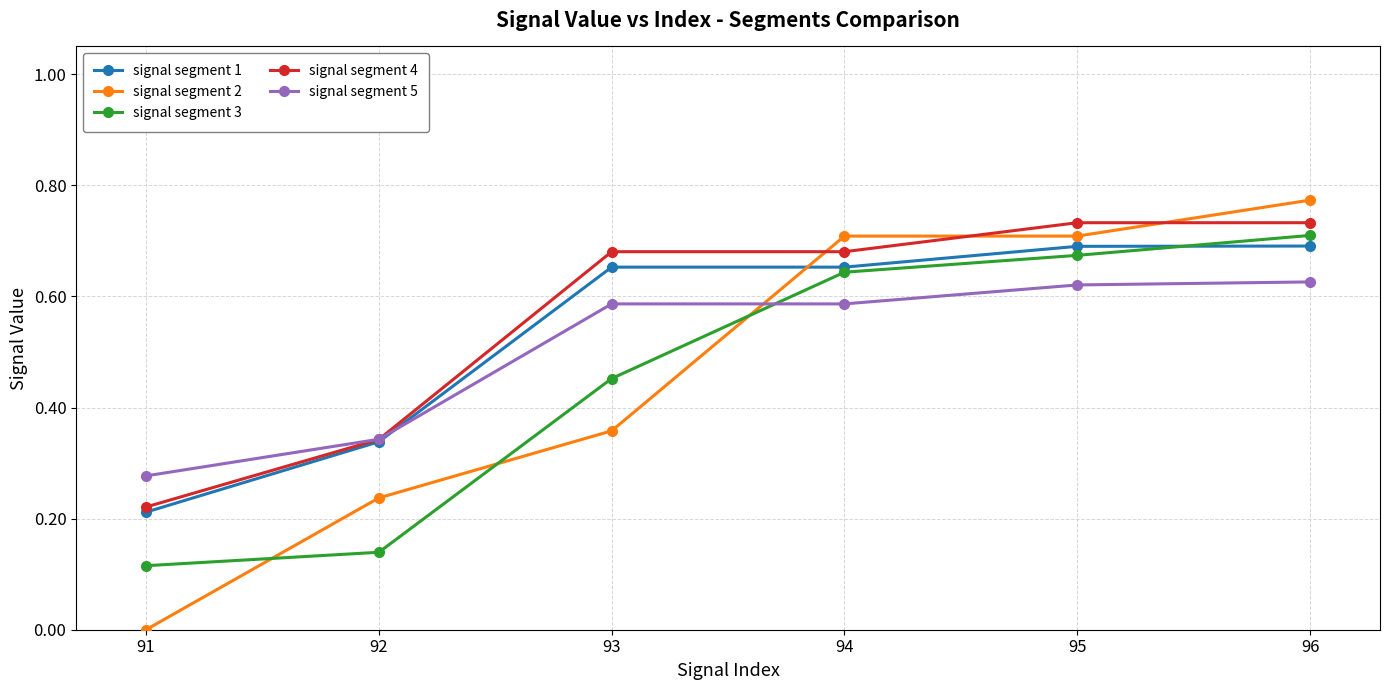

Which series changed the most between 91 and 94?

signal segment 2